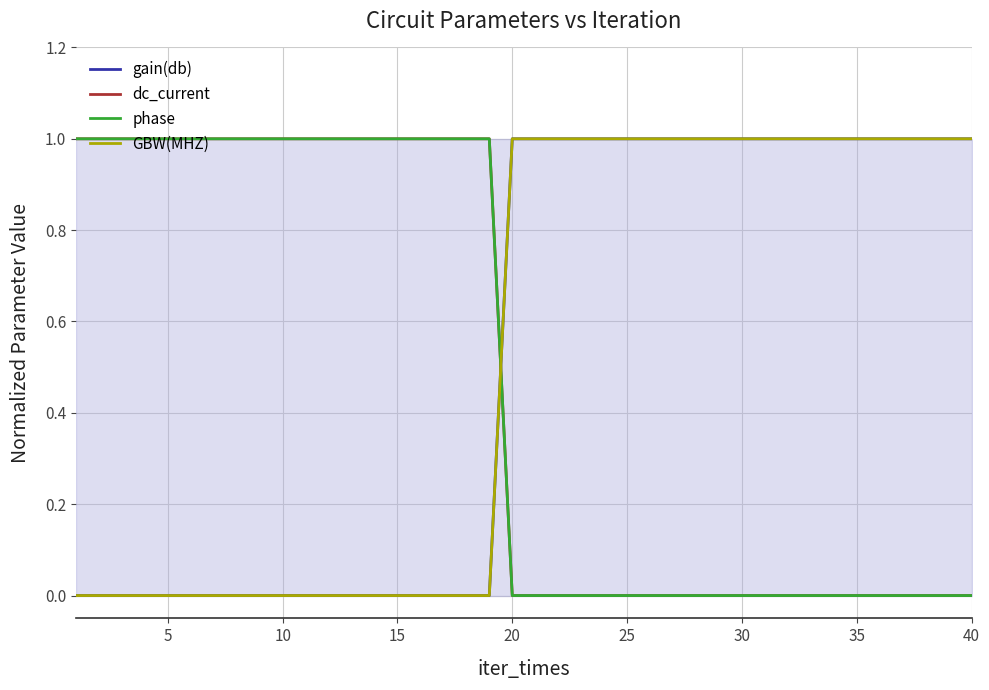

Does the chart display data point markers on the line(s)?

No